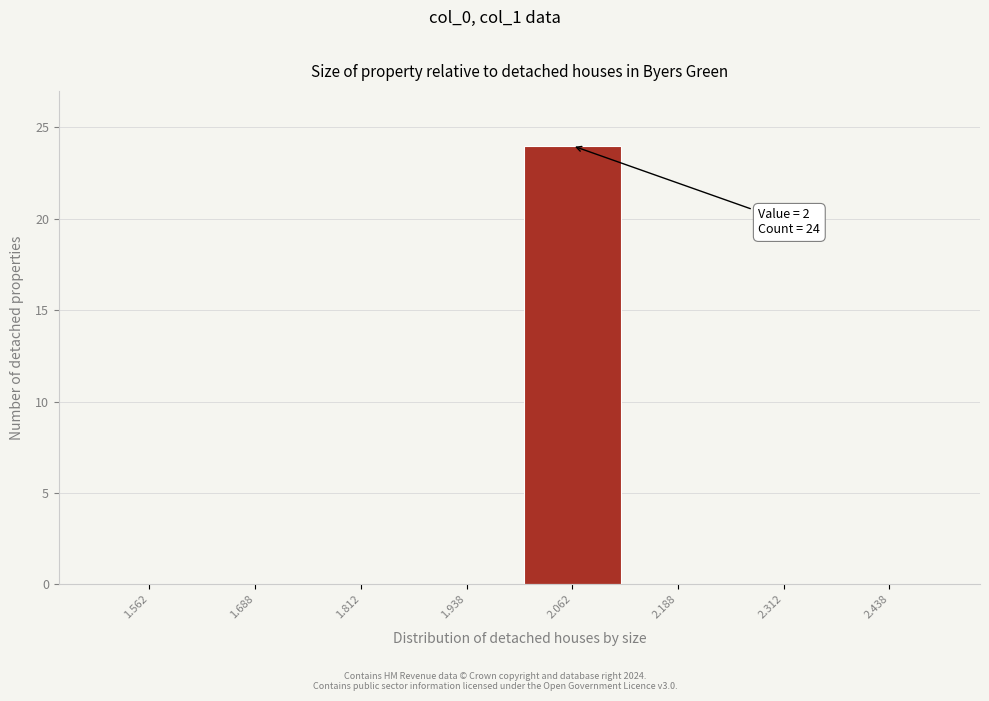

Reading right to left, transcribe all the data shown in this chart.

2.438=0	2.312=0	2.188=0	2.062=24	1.938=0	1.812=0	1.688=0	1.562=0